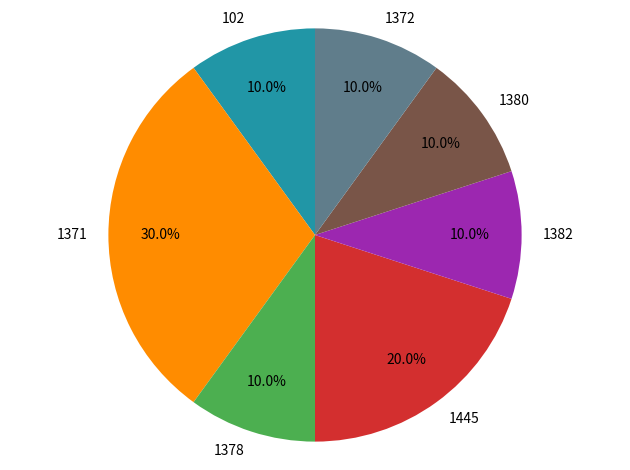

To the nearest percent, what is the difference between the 1382 and 1445 slice percentages?

10%